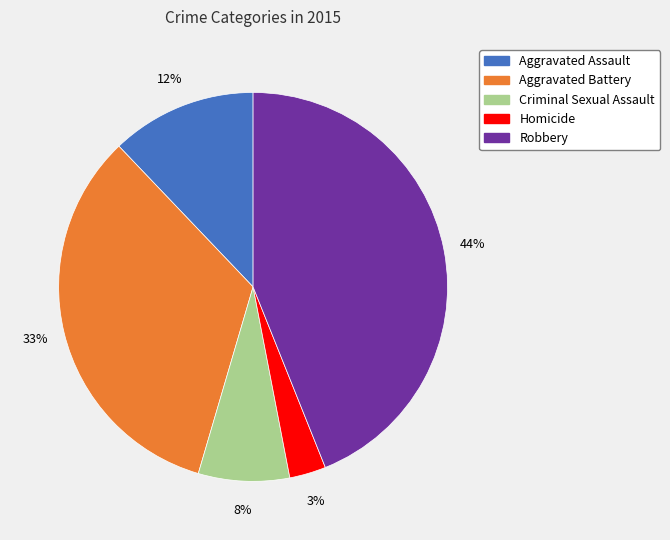

To the nearest percent, what is the average slice percentage?

20%